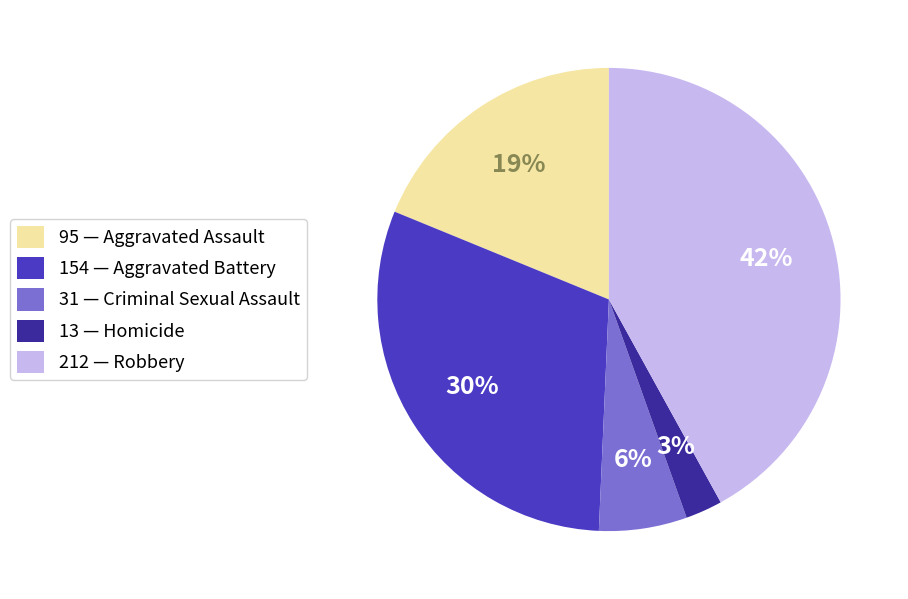

To the nearest percent, what is the difference between the largest and smallest slice percentages?

39%